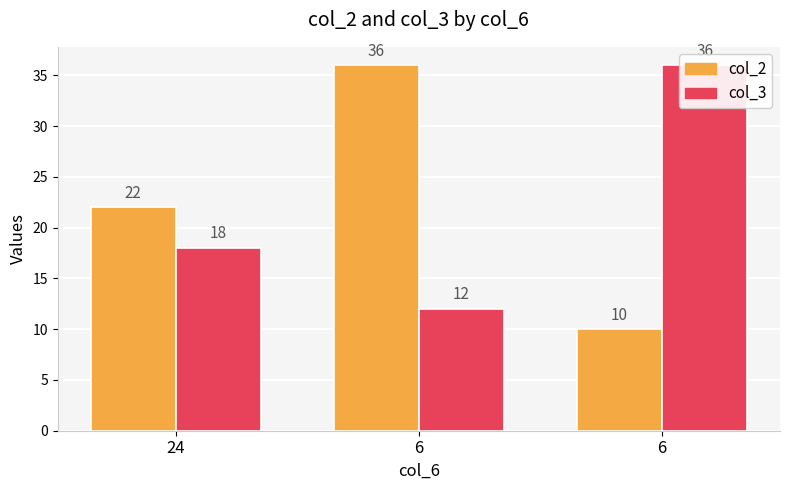

Where does the col_3 series first go above 18?

6